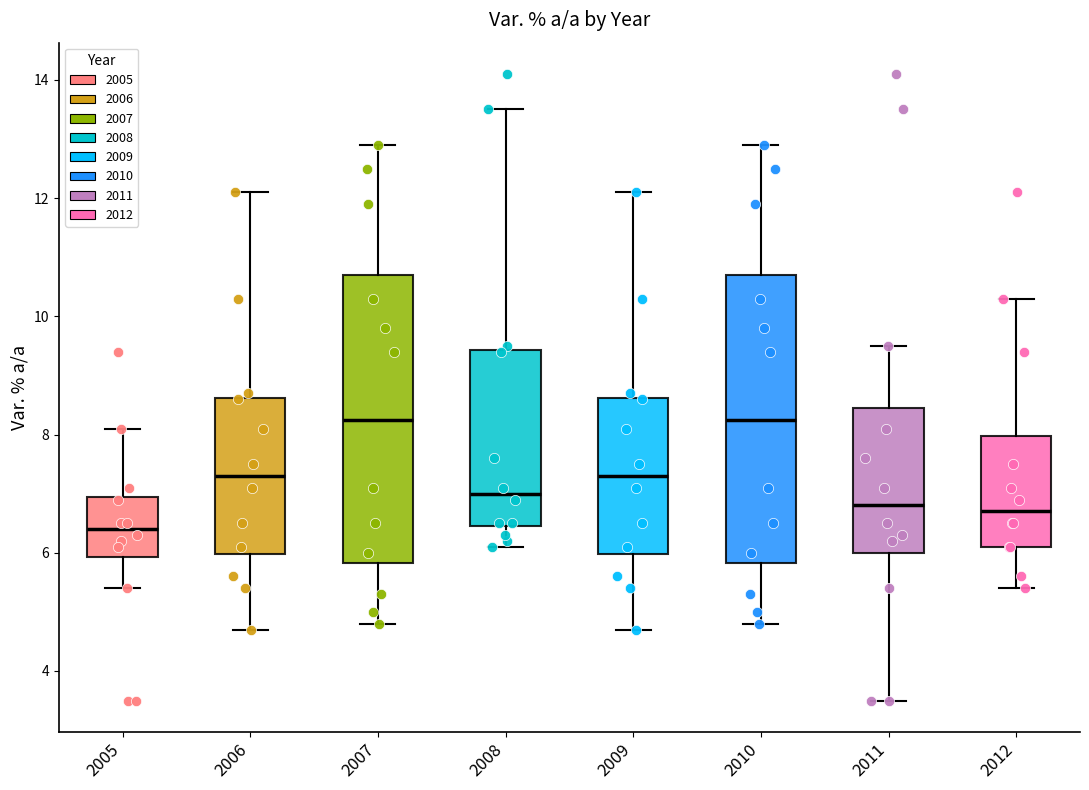

Where is the lower edge of the box at x = 2005 on the y-axis? The values are not printed on the chart, so give them approximately, as read against the axis.

6.0